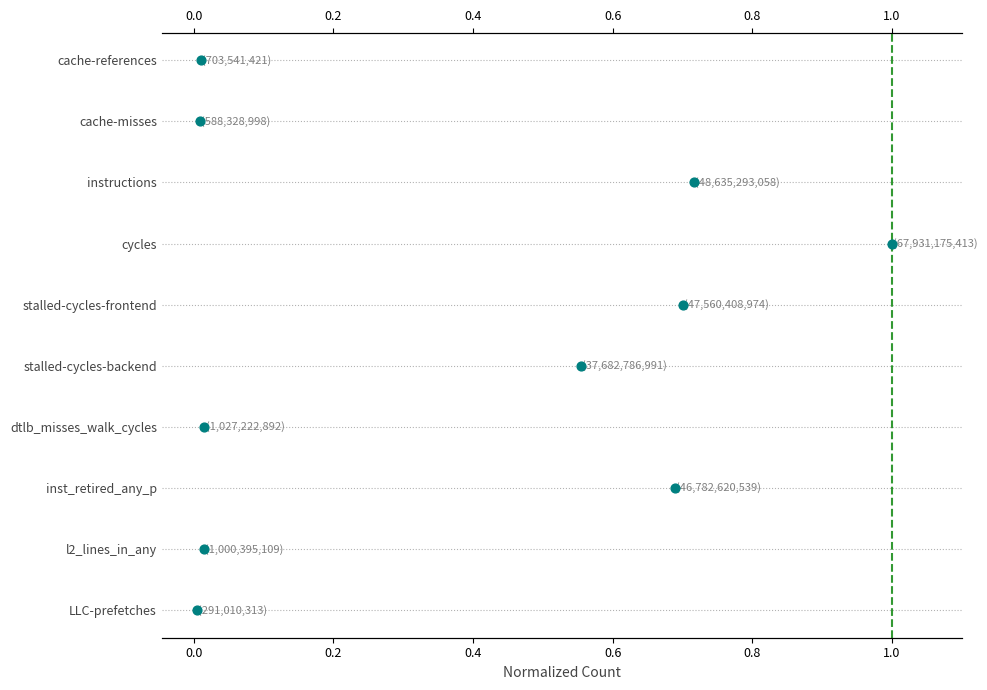

Between 0.2 and 0.4, which is larger?

0.4